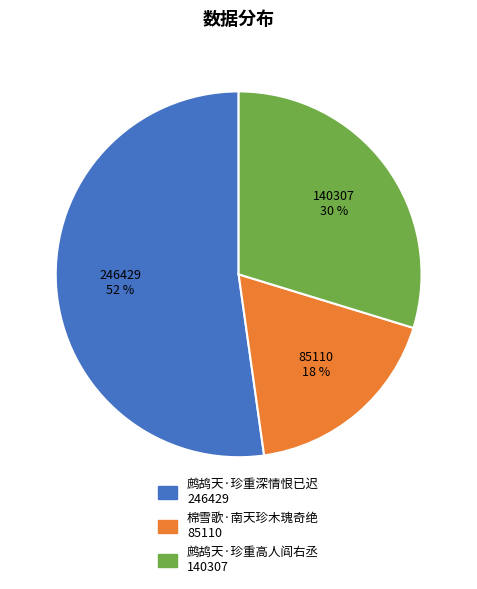

How many segments does this pie chart have?

3